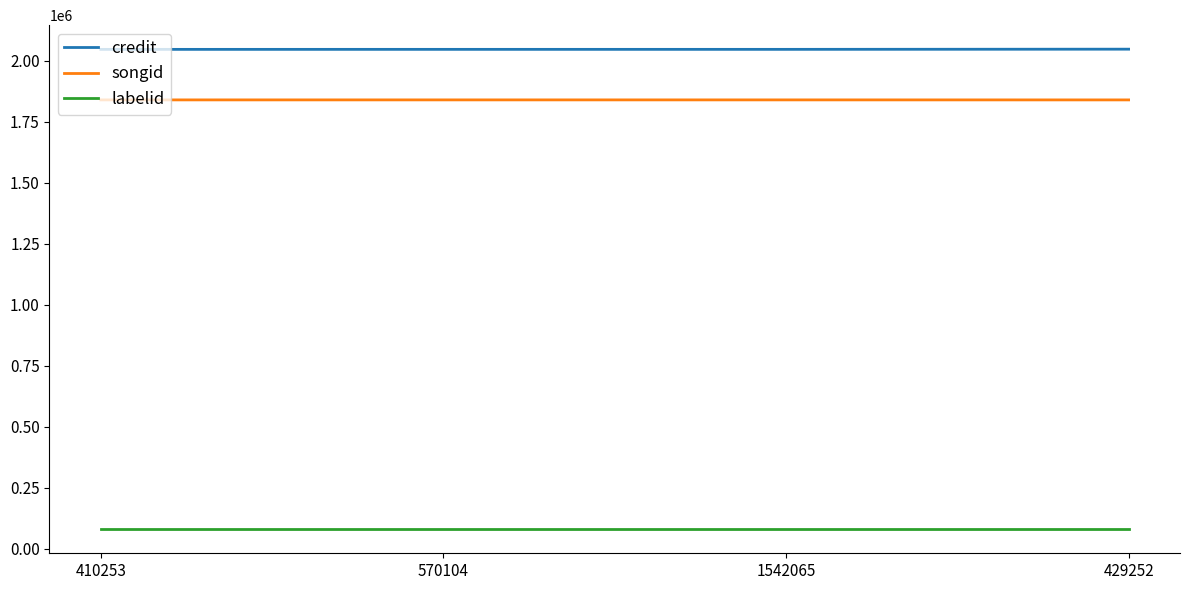

What is the difference between the second highest and minimum values in the credit series?

91